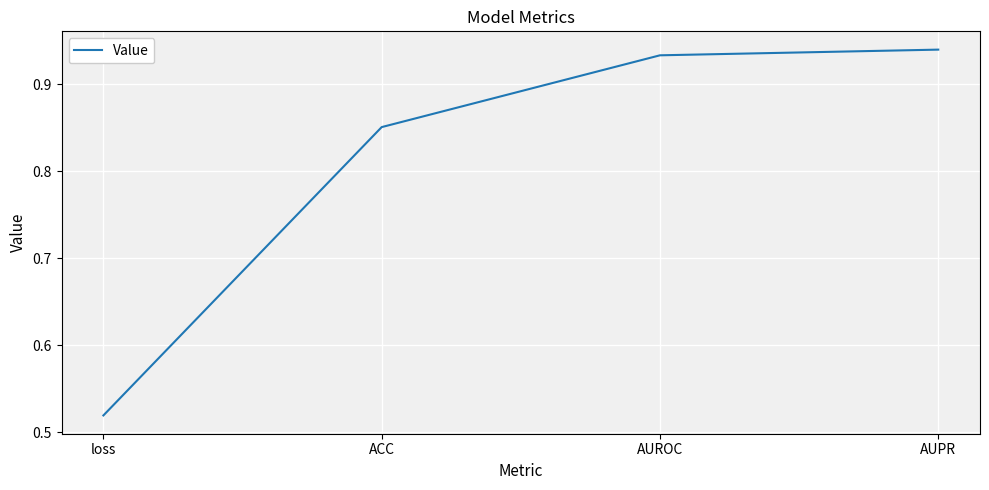

True or false: there are more than 2 points higher than both neighbors.

False